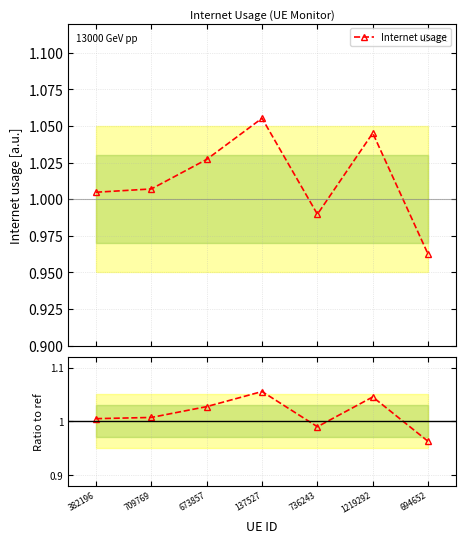

Is this an area chart (filled region under the line)?

No